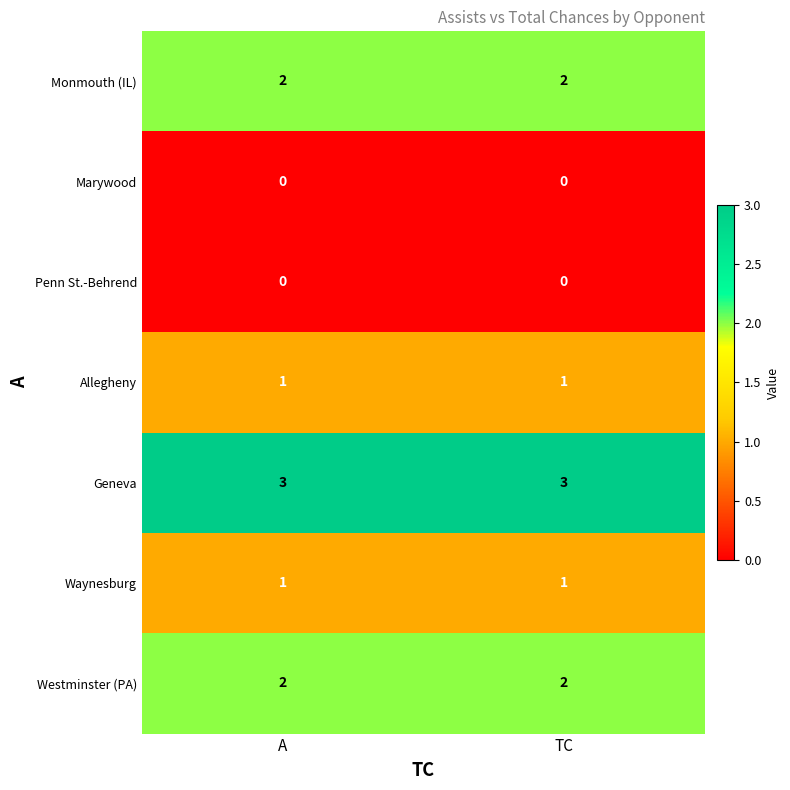

Which series has the largest total across all categories?

Geneva